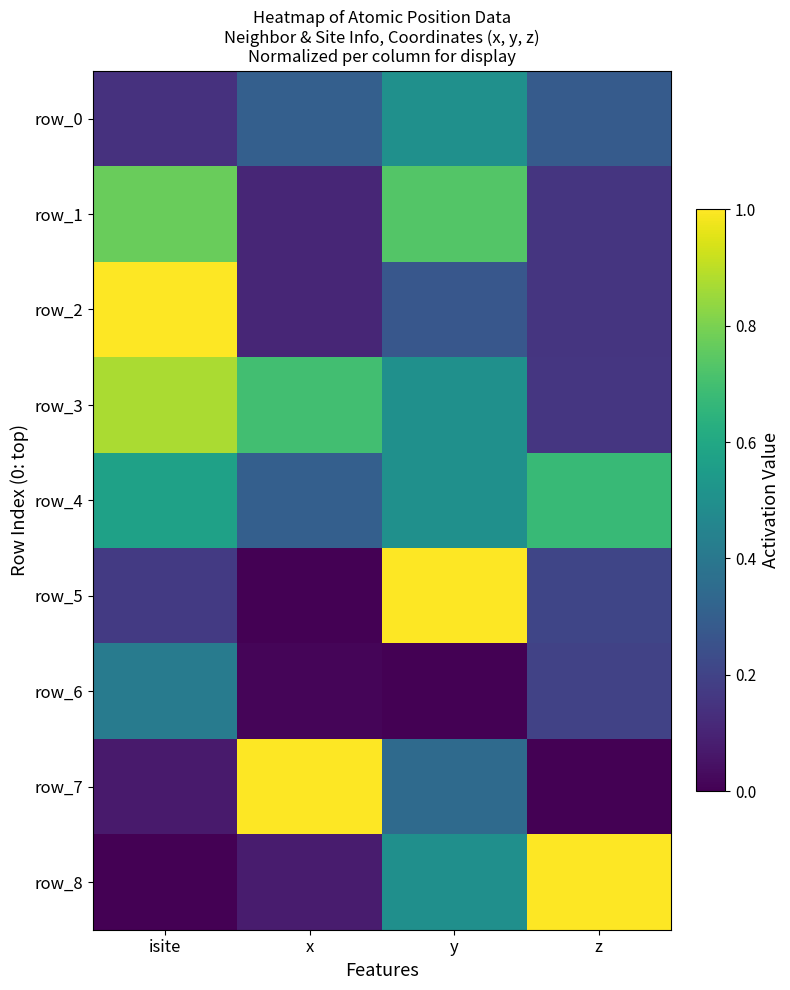

Which series changed the most between x and z?

row_7